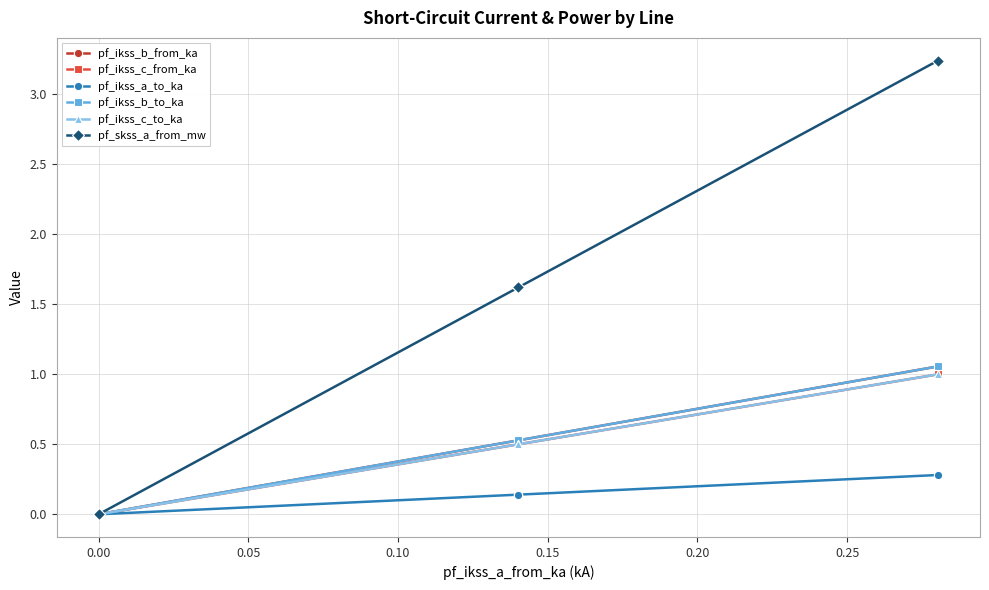

At 0.00, list the series in order from smallest to largest.

pf_ikss_b_from_ka, pf_ikss_c_from_ka, pf_ikss_a_to_ka, pf_ikss_b_to_ka, pf_ikss_c_to_ka, pf_skss_a_from_mw